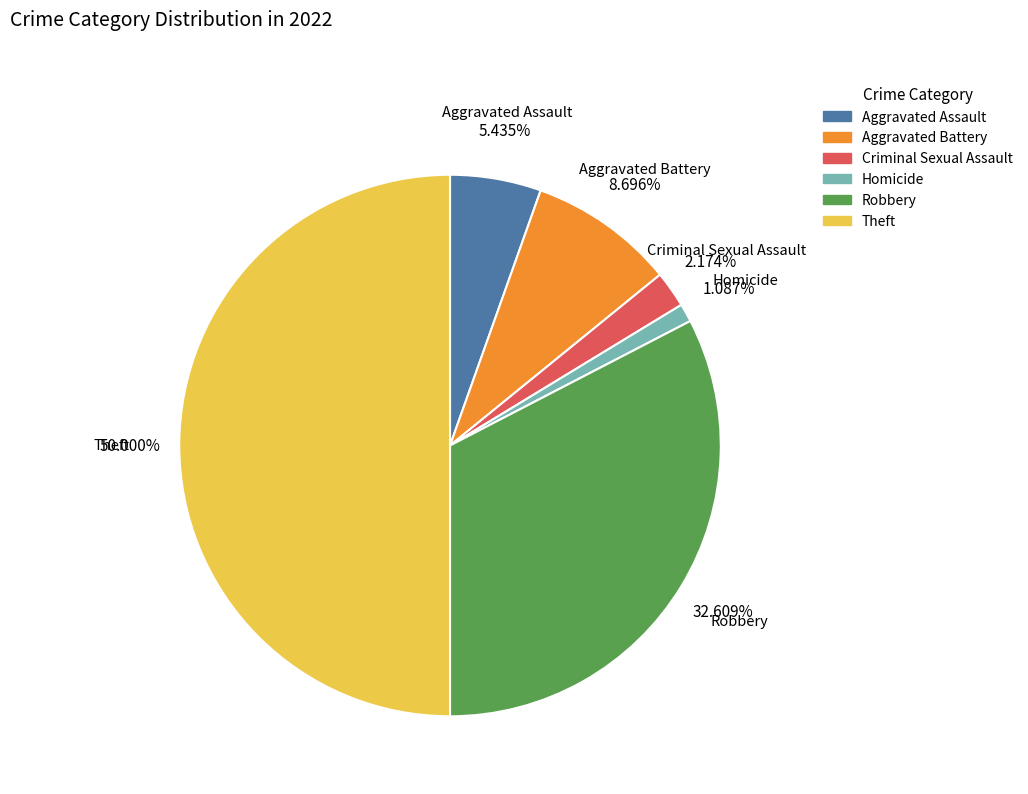

To the nearest percent, what is the difference between the largest and smallest slice percentages?

49%